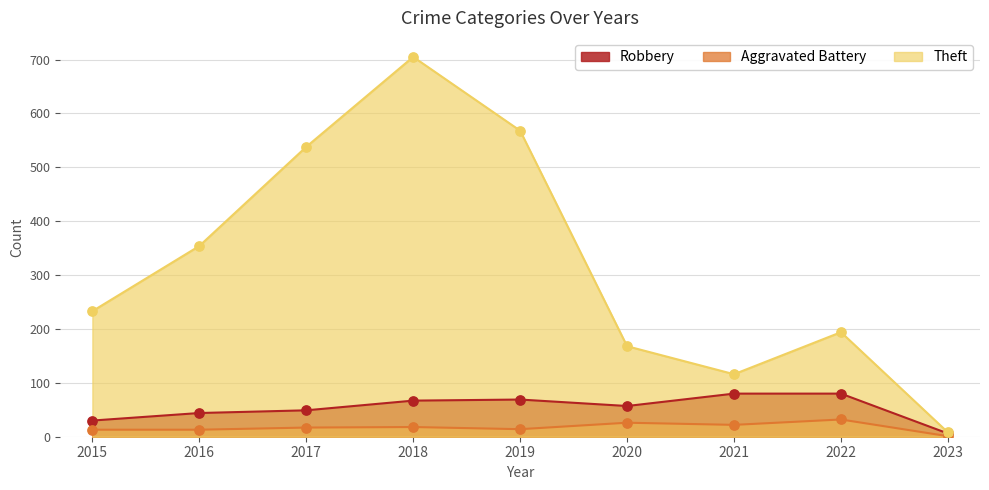

At which category is the sum across all series the highest?

2018